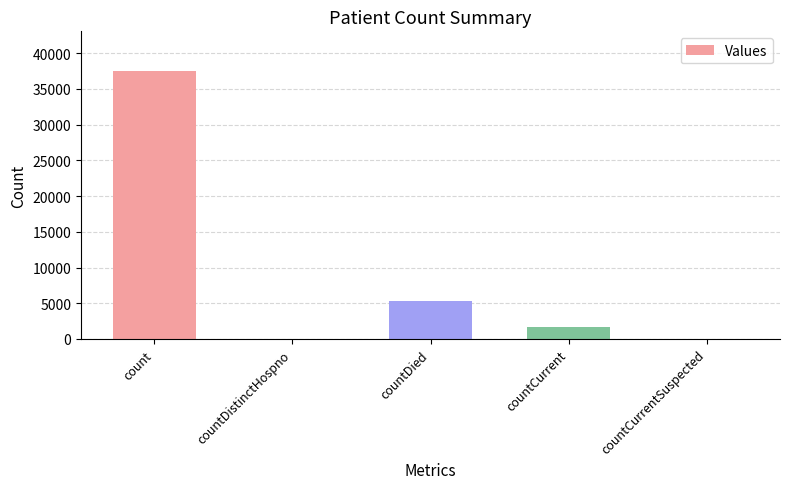

Reading left to right, extract all data points from this chart.

count=37442	countDistinctHospno=0	countDied=5369	countCurrent=1637	countCurrentSuspected=0